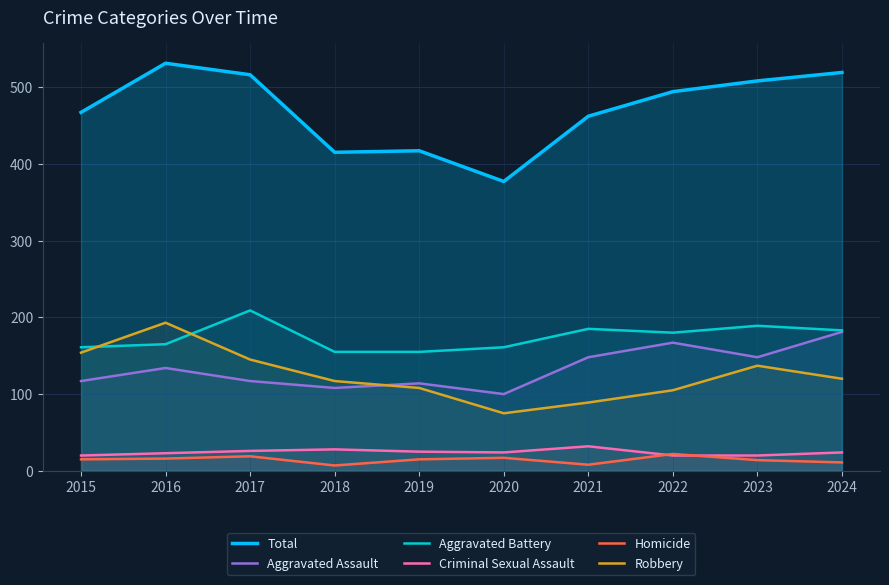

Where does the Total series first go above 494?

2016